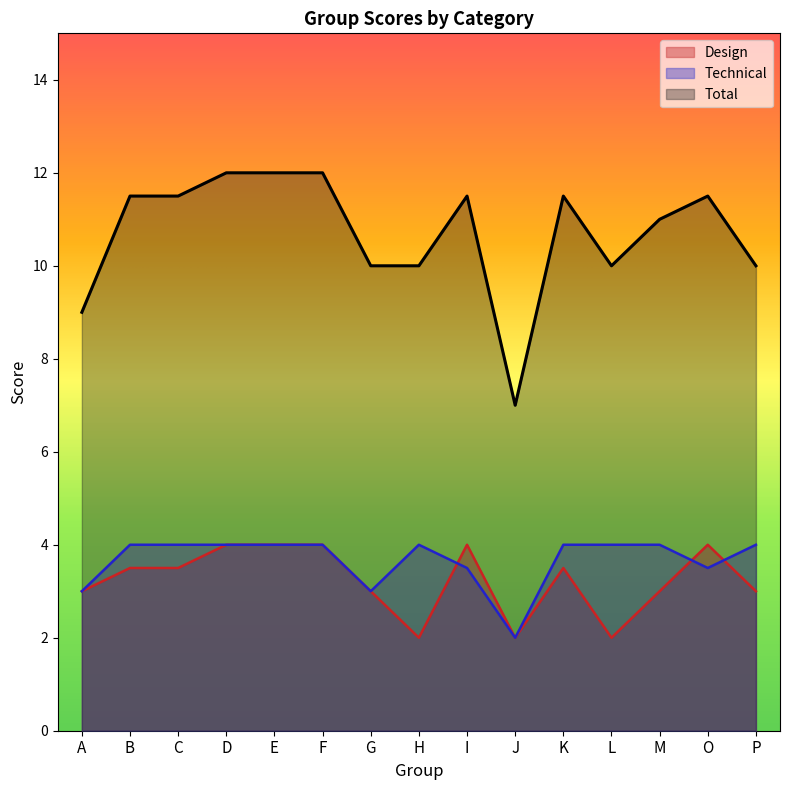

True or false: Technical and Total cross at least once.

False